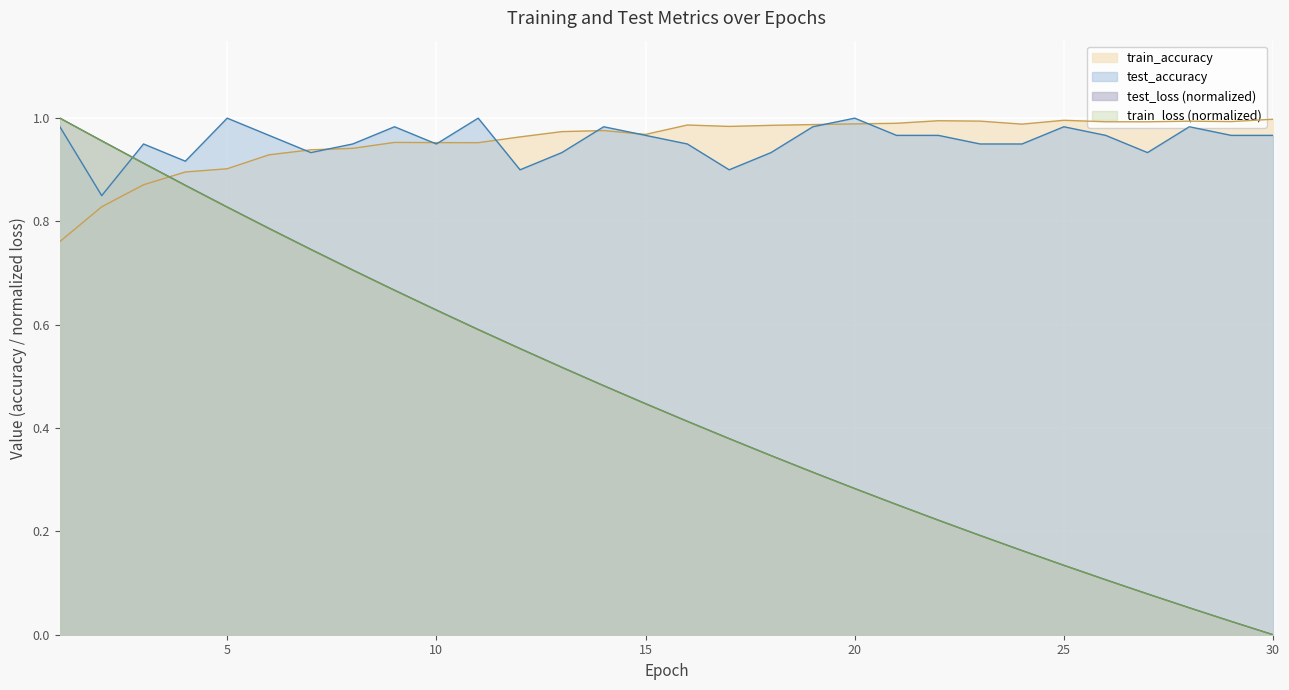

How many intersections are there between train_loss and train_accuracy?

1